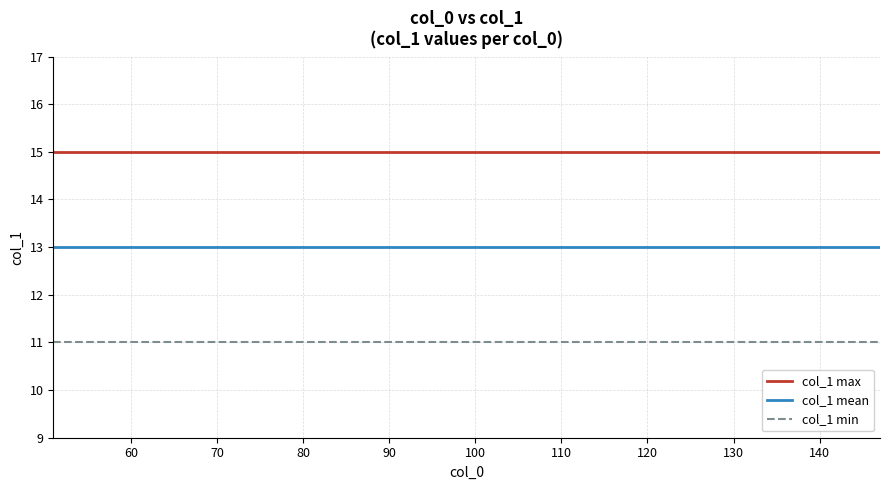

What is the smallest value displayed?

11